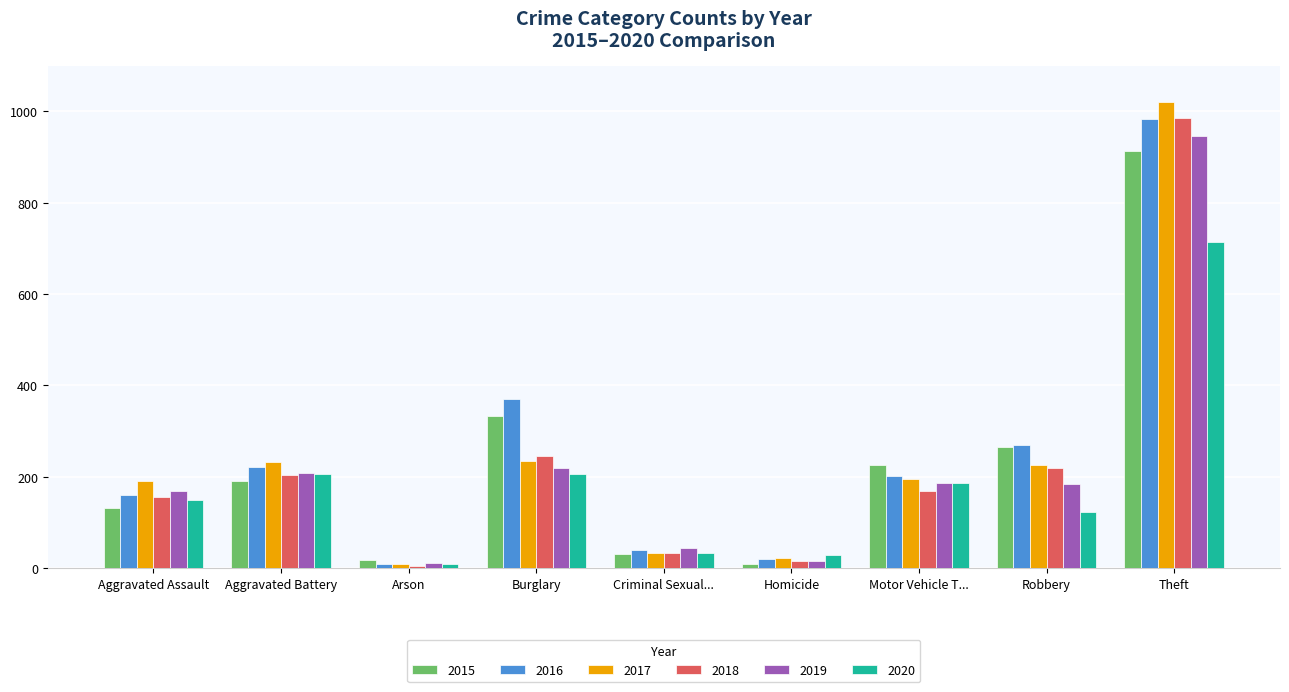

What is the sum of all 2019 values?

1987